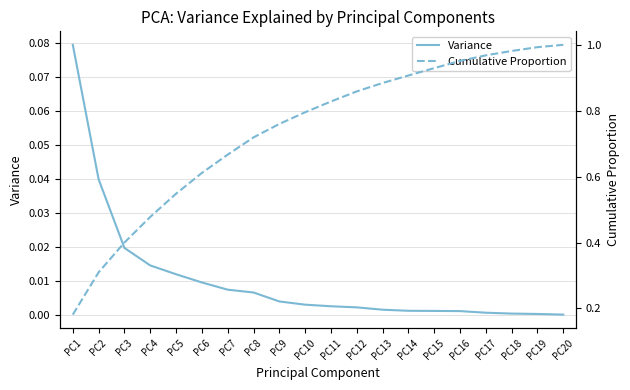

True or false: Cumulative Proportion and Variance intersect in this chart.

False